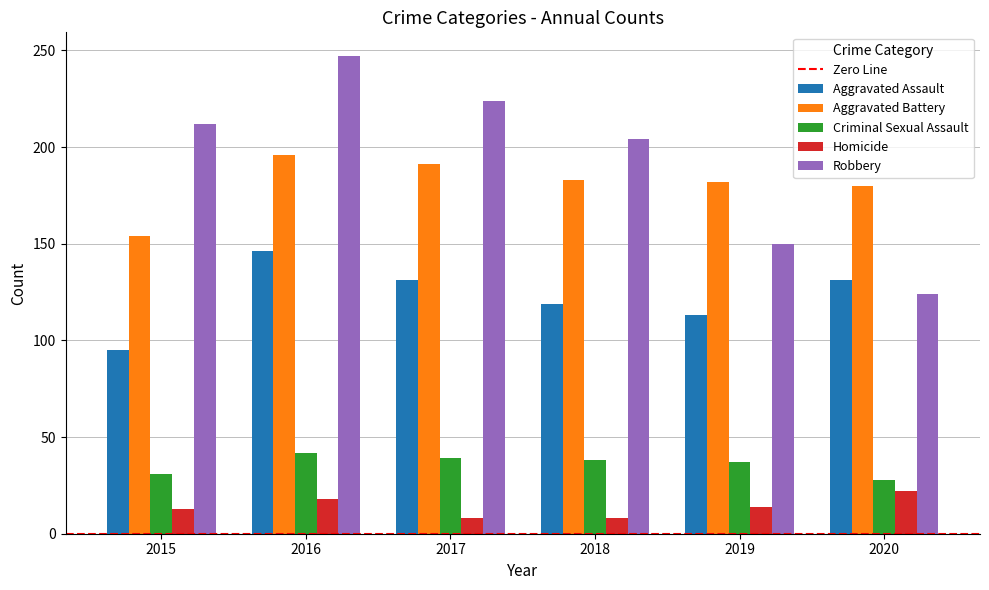

What is the value of the Homicide bar at the 3rd from the left?

8